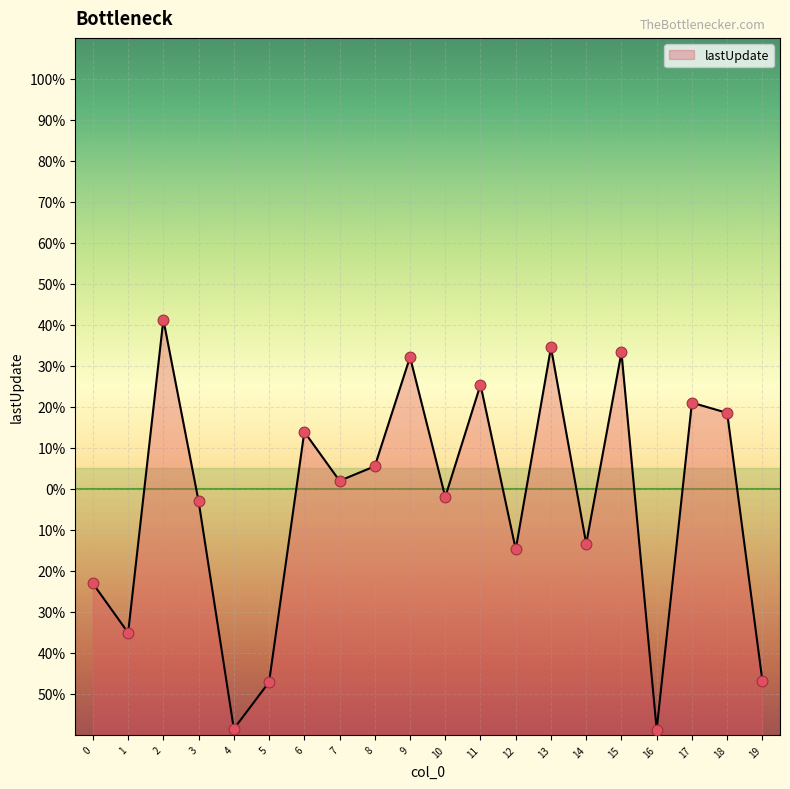

What is the change in value from 9 to 10?

-34.1